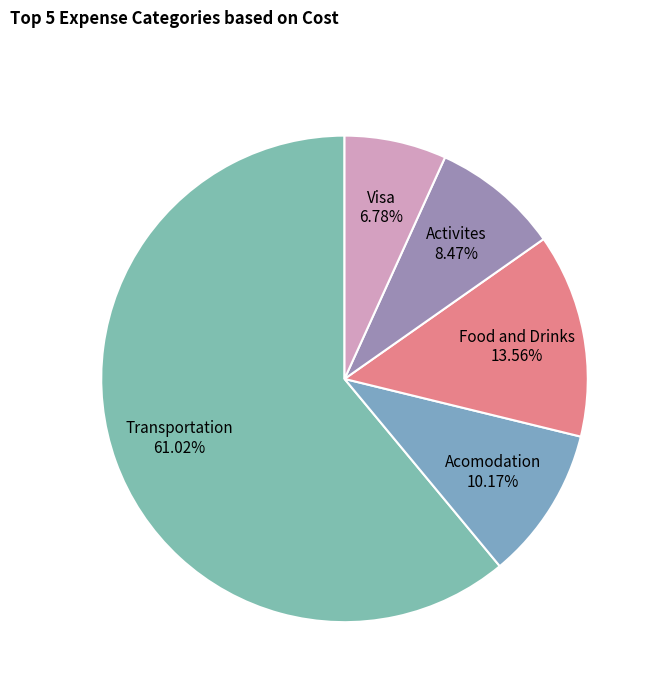

Between Acomodation and Activites, which is larger?

Acomodation